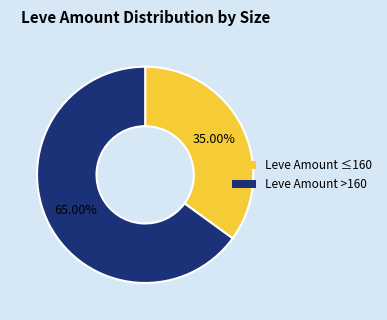

To the nearest percent, what is the difference between the largest and smallest slice percentages?

30%